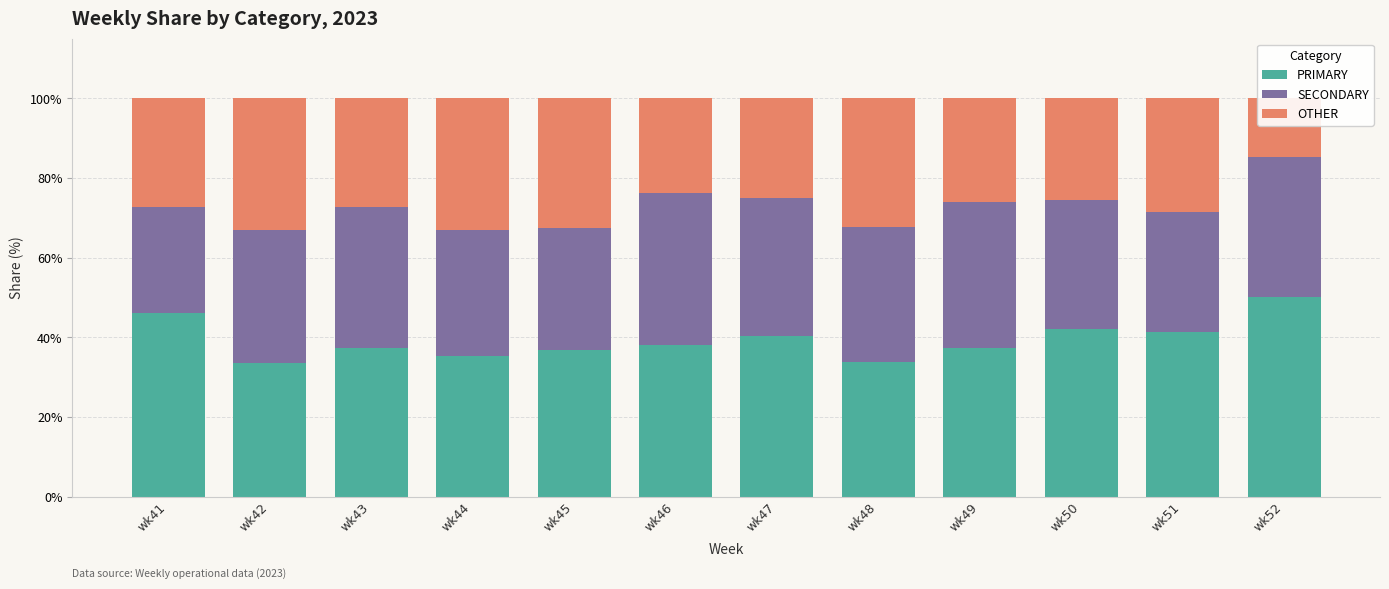

What is the difference between the maximum and minimum values in the OTHER series?

18.2